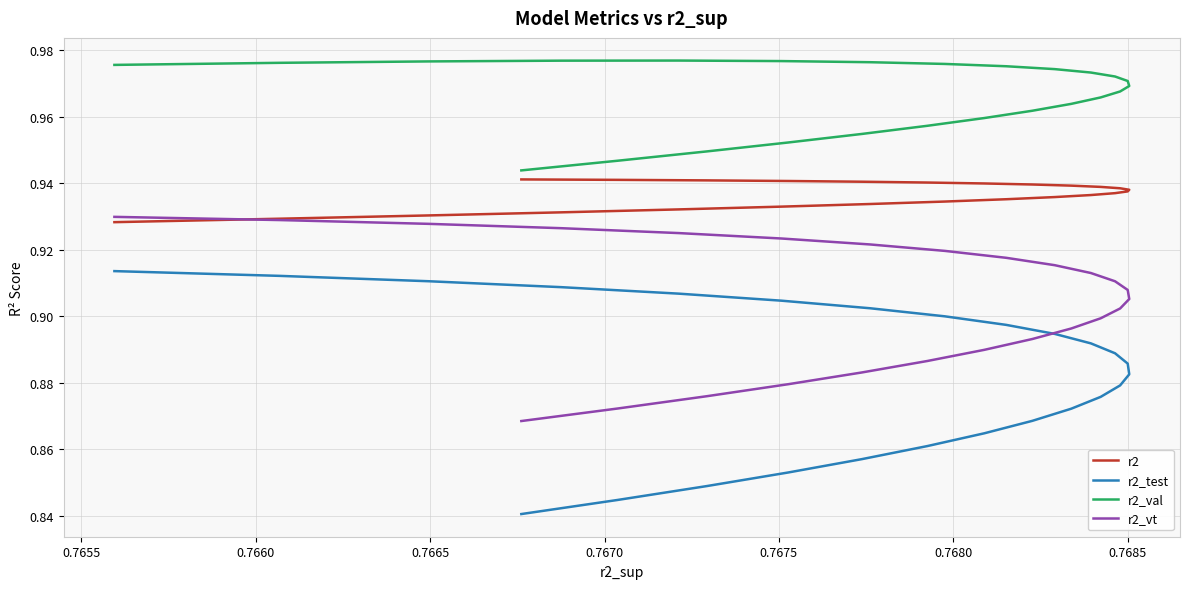

True or false: r2_vt and r2_val cross at least once.

False